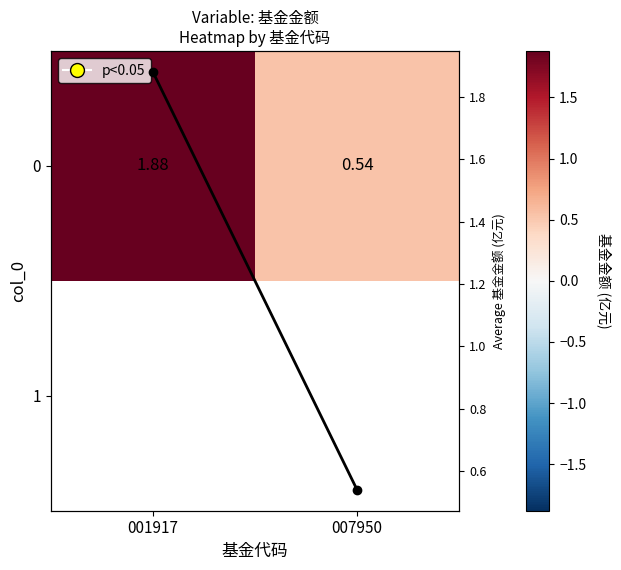

How many 0 values are between 0 and 1?

1